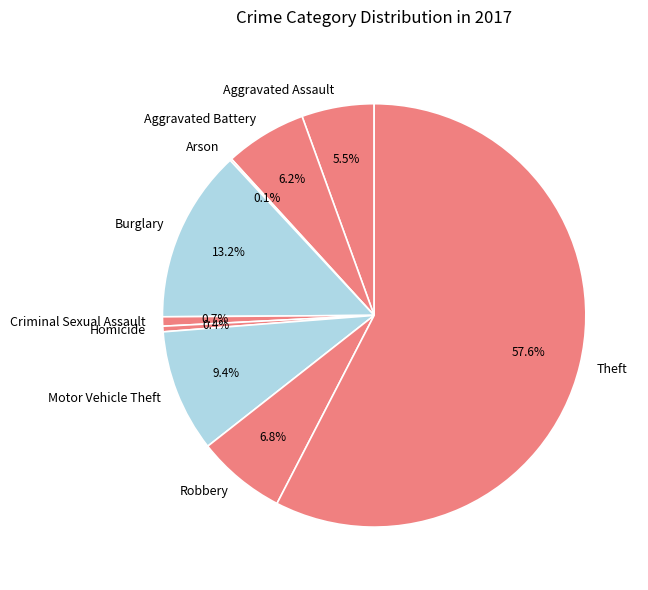

Which slice is the largest?

Theft